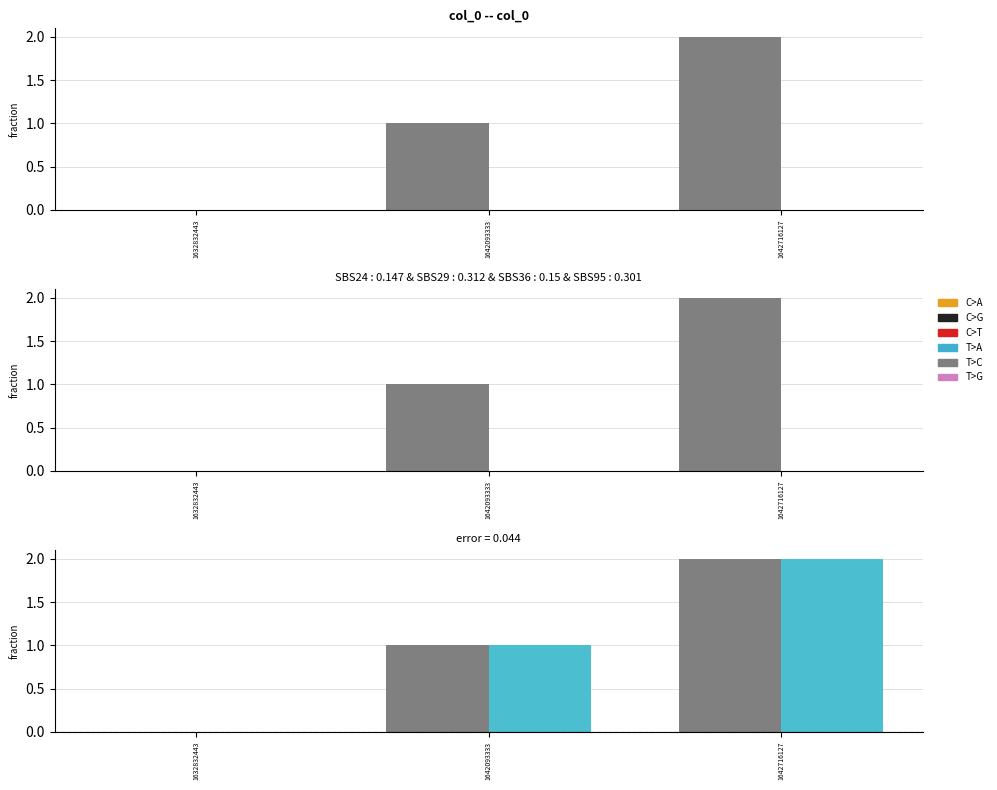

Is the value of col_2 at 1642716127 greater than the value of col_1 at 1642716127?

No